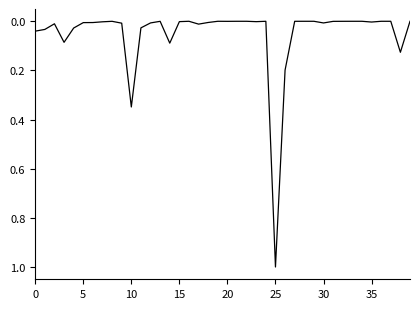

Does the chart display data point markers on the line(s)?

No